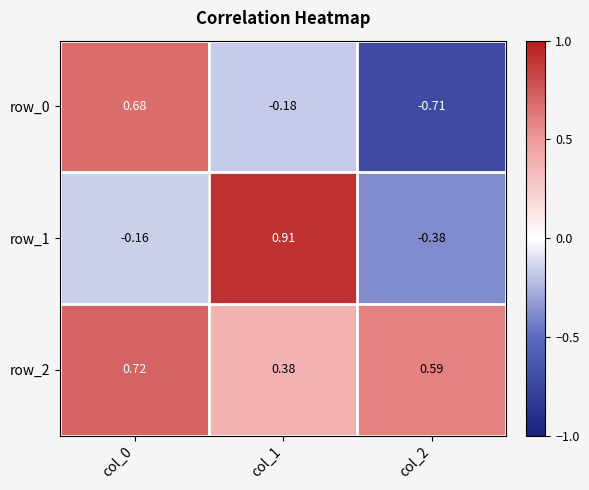

How many values in row_0 are above zero?

1